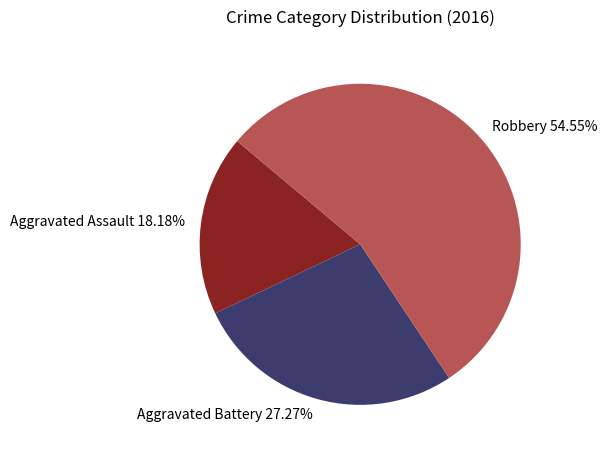

Is Aggravated Assault the majority of the pie?

No